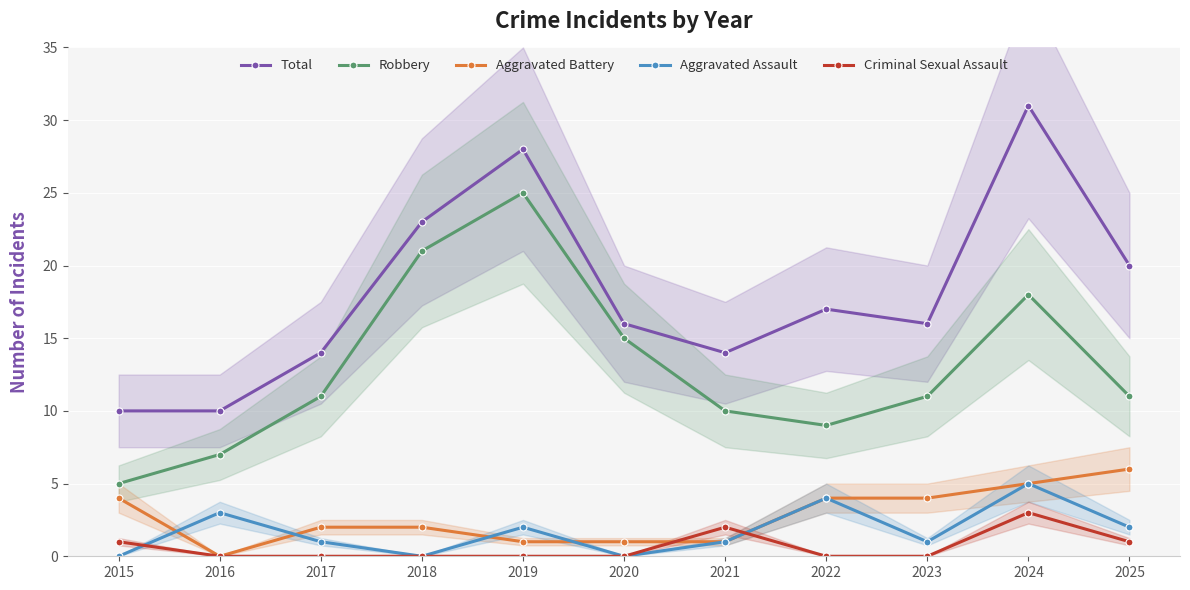

How many series are shown in this chart?

5